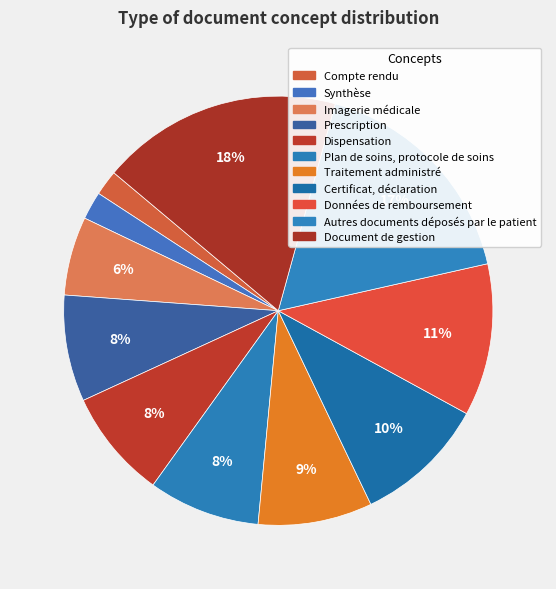

The Autres documents déposés par le patient slice represents 23% of the pie. True or false?

False